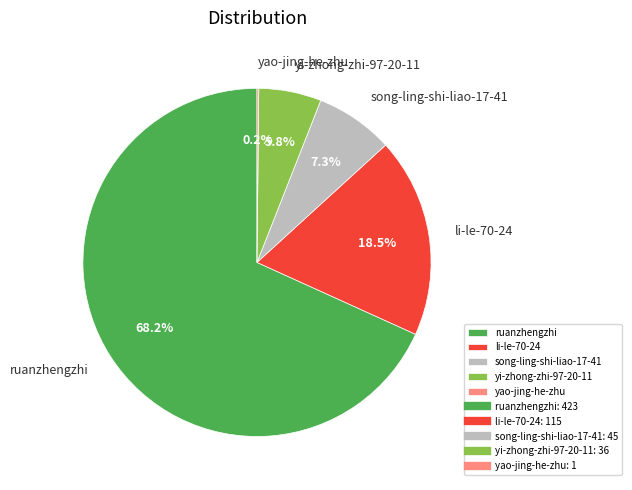

The song-ling-shi-liao-17-41 slice represents 16% of the pie. True or false?

False